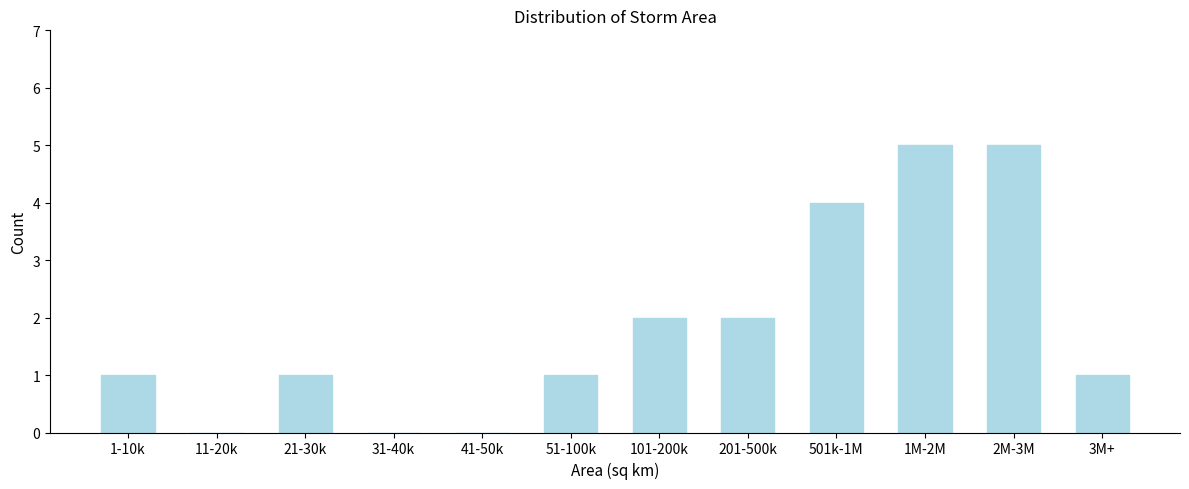

Reading left to right, list all the values displayed in this chart.

1-10k=1	11-20k=0	21-30k=1	31-40k=0	41-50k=0	51-100k=1	101-200k=2	201-500k=2	501k-1M=4	1M-2M=5	2M-3M=5	3M+=1